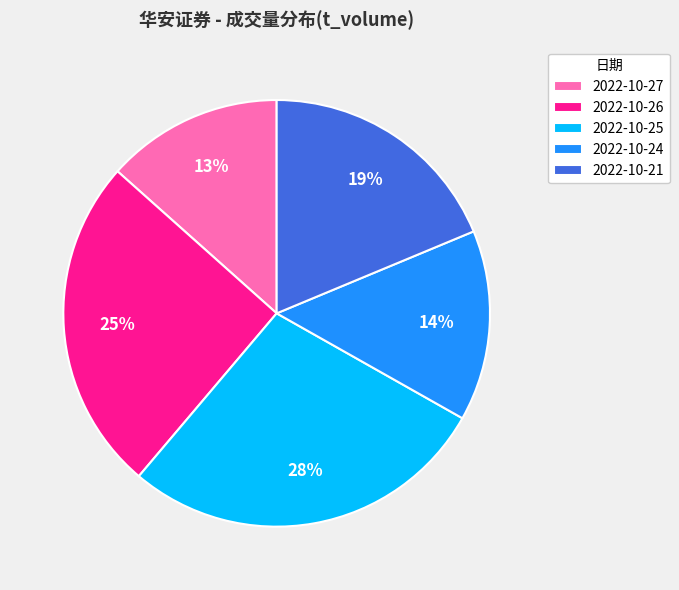

Is it true that 2022-10-27 is 4% of the pie?

False